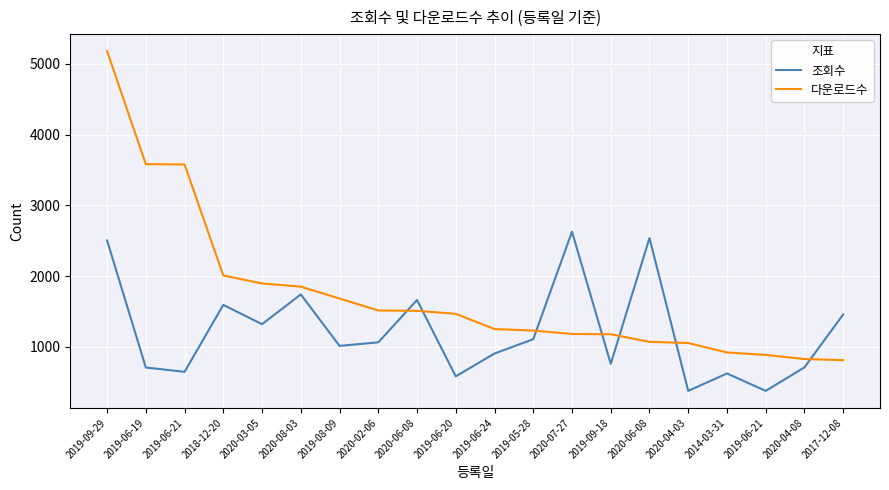

At which category does the chart reach its minimum across all series?

2020-04-03